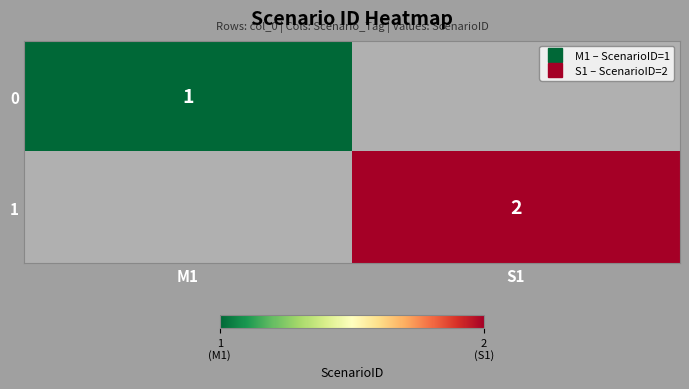

List the labels in order of 0 value, largest first.

M1, S1